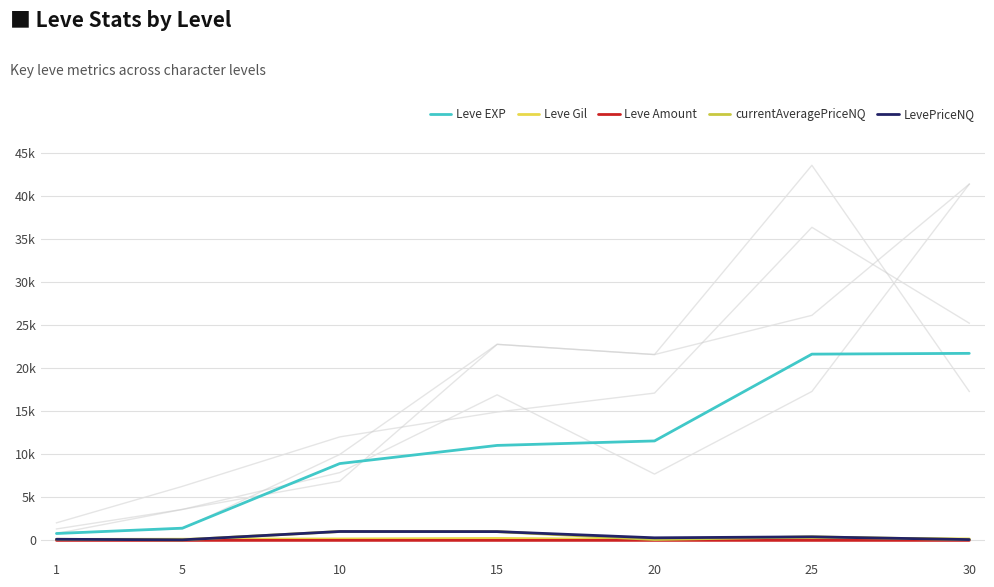

After their last crossing, which series has the higher values: LevePriceNQ or Leve Gil?

Leve Gil